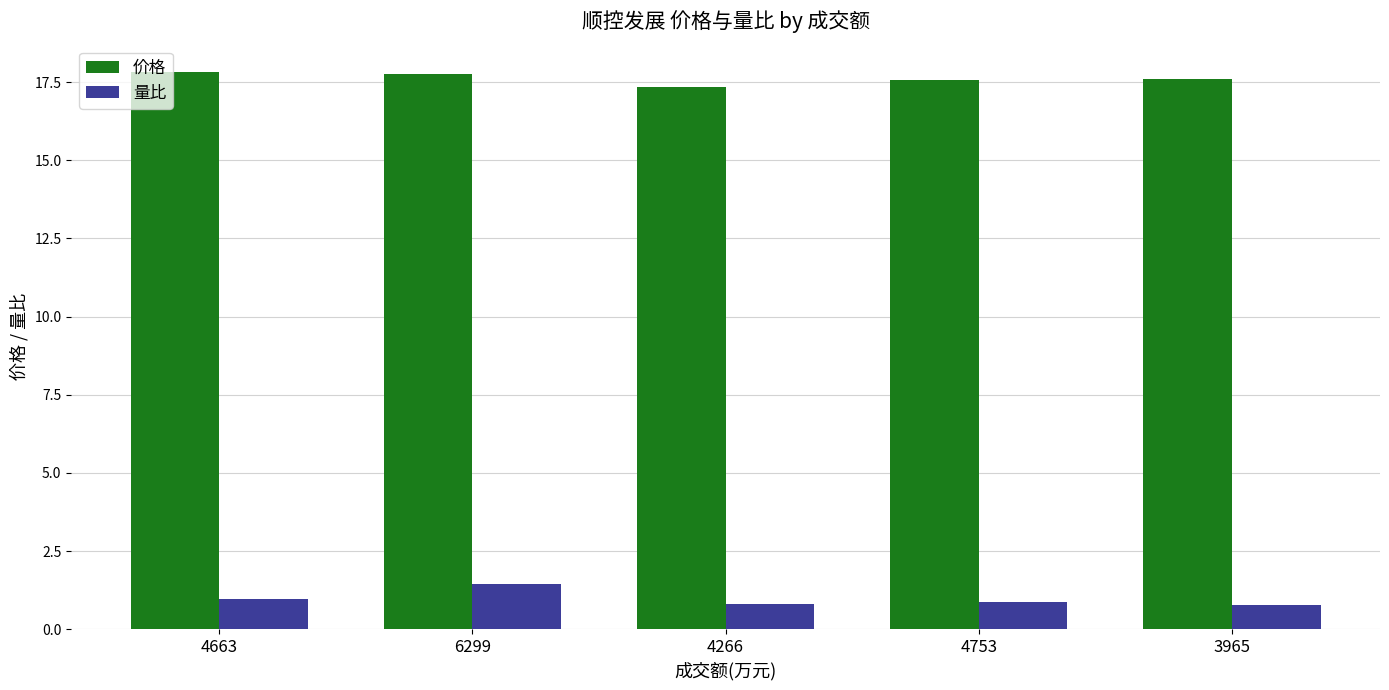

List the series in order of their peak value, lowest first.

量比, 价格